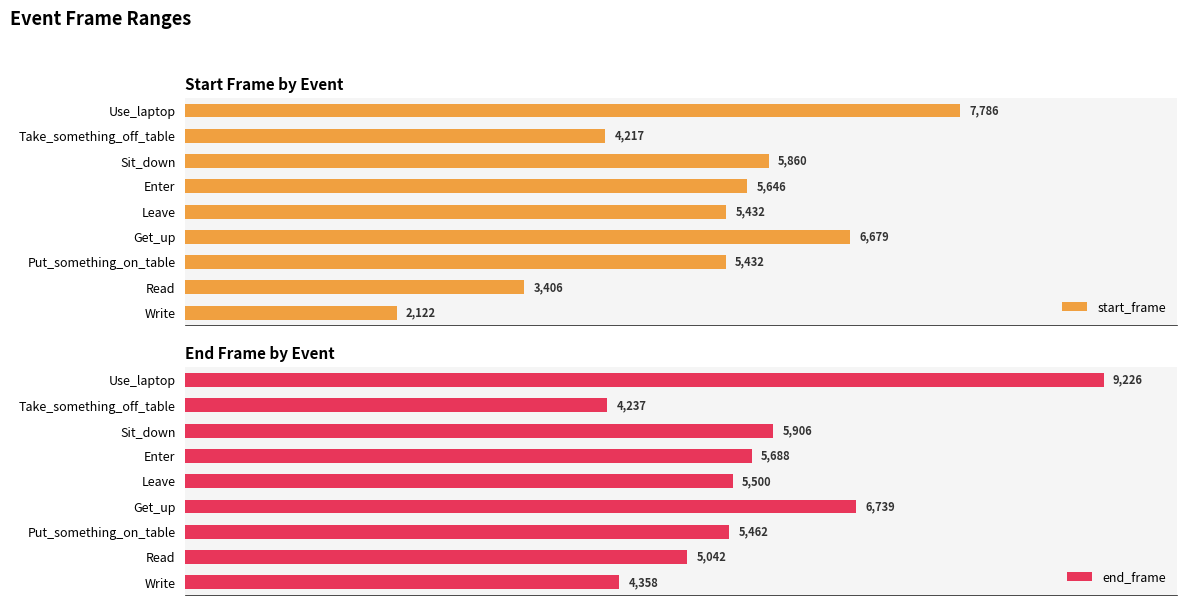

List the labels in order of end_frame value, largest first.

Use_laptop, Get_up, Sit_down, Enter, Leave, Put_something_on_table, Read, Write, Take_something_off_table